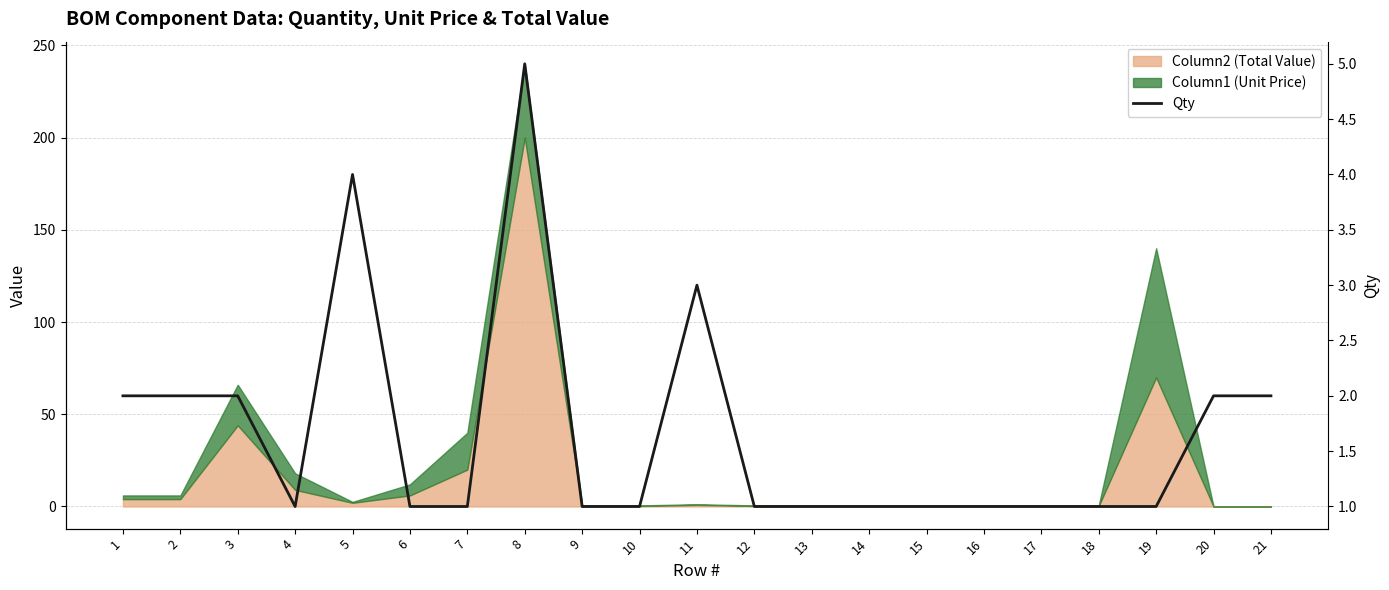

Reading right to left, extract all data points from this chart.

21=2	20=2	19=1	18=1	17=1	16=1	15=1	14=1	13=1	12=1	11=3	10=1	9=1	8=5	7=1	6=1	5=4	4=1	3=2	2=2	1=2